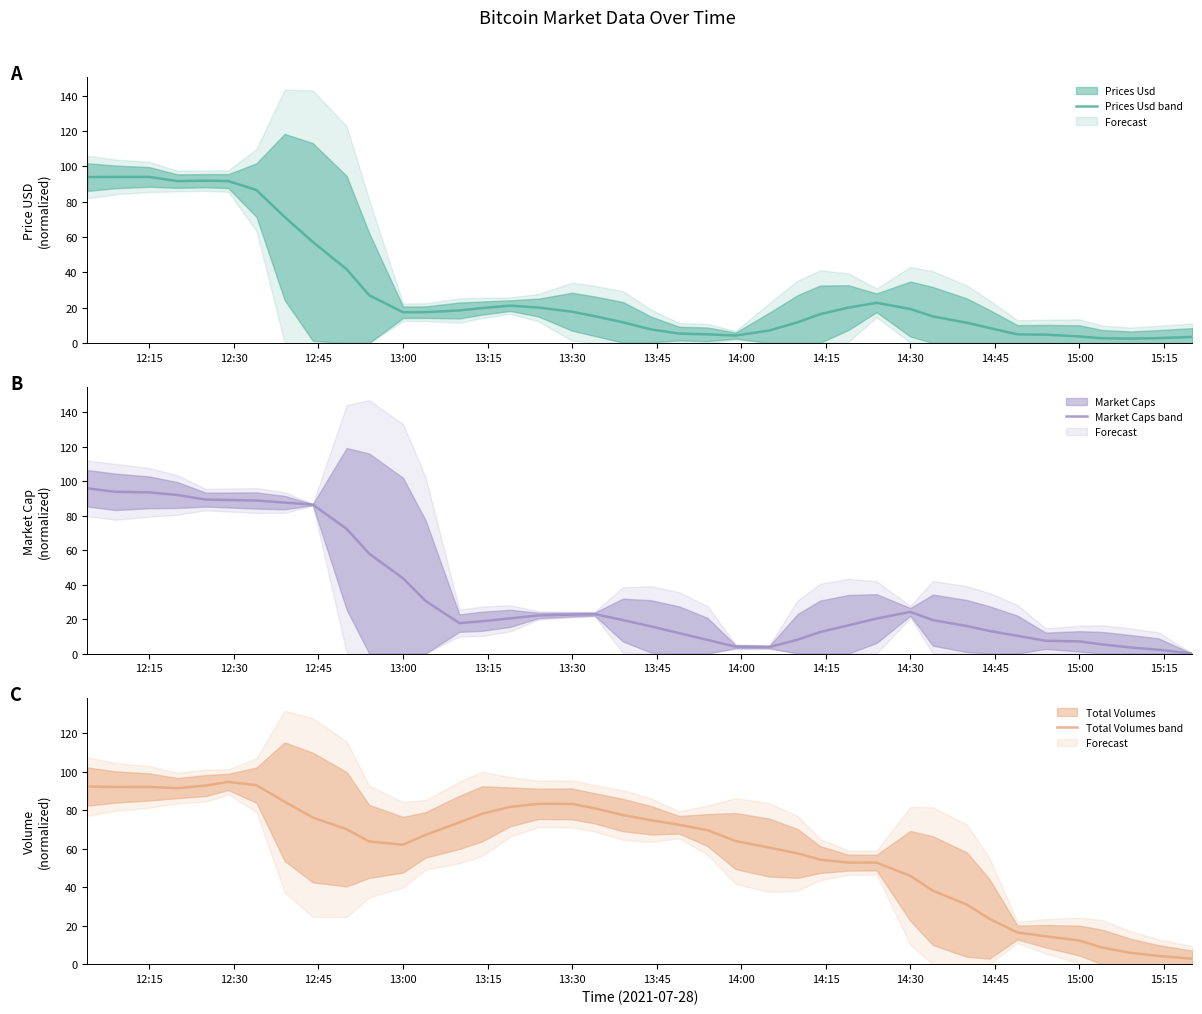

True or false: market_caps and prices_usd intersect in this chart.

True